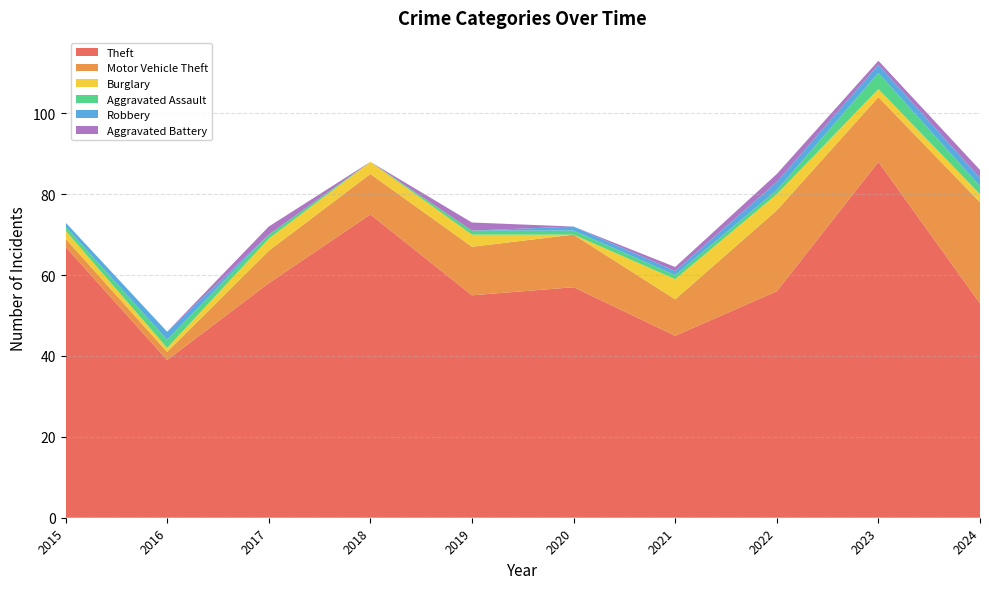

Reading left to right, list all the values displayed in this chart.

Theft: 67	39	58	75	55	57	45	56	88	53
Motor Vehicle Theft: 2	2	8	10	12	13	9	20	16	25
Burglary: 2	1	3	3	3	0	5	4	2	2
Aggravated Assault: 1	2	1	0	1	1	1	1	4	2
Robbery: 1	2	0	0	0	1	1	2	2	2
Aggravated Battery: 0	0	2	0	2	0	1	2	1	2